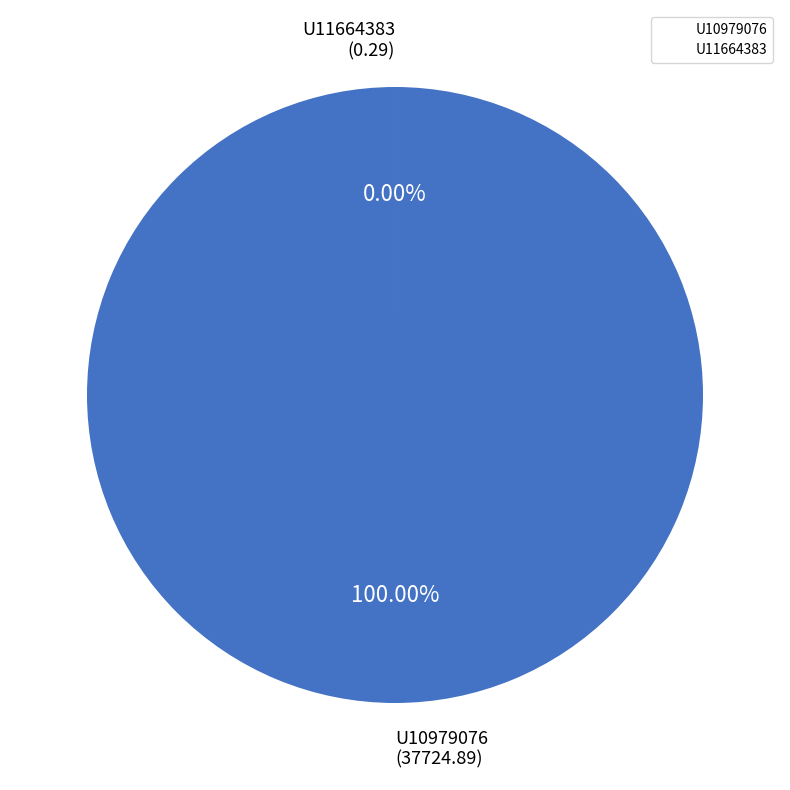

To the nearest percent, what is the average slice percentage?

50%